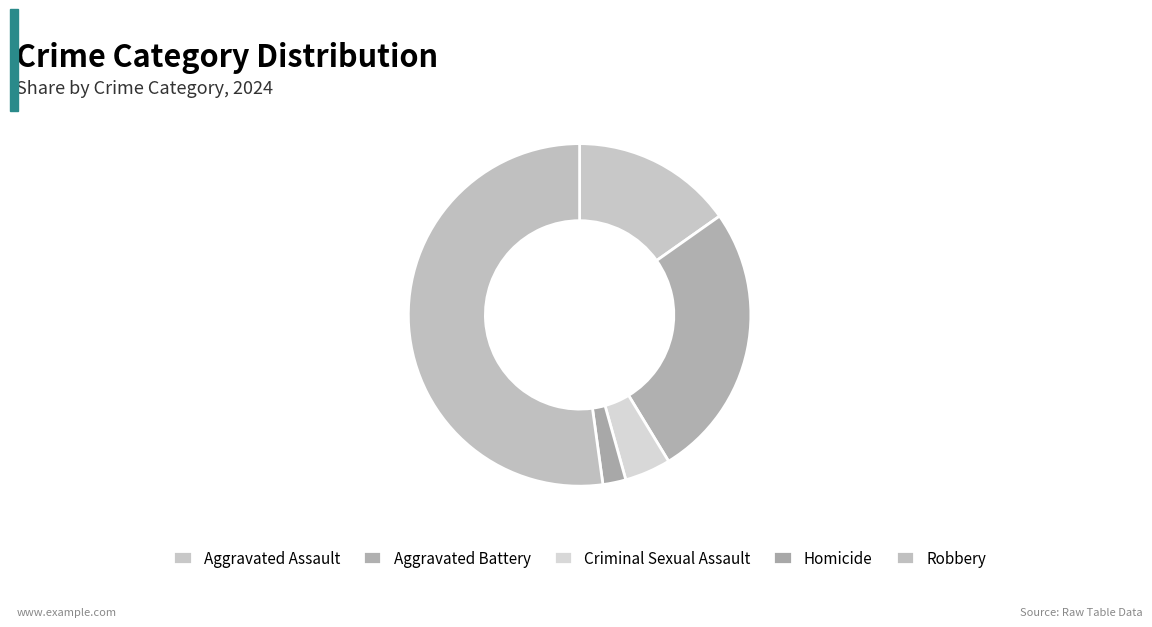

Count the number of slices in the pie.

5